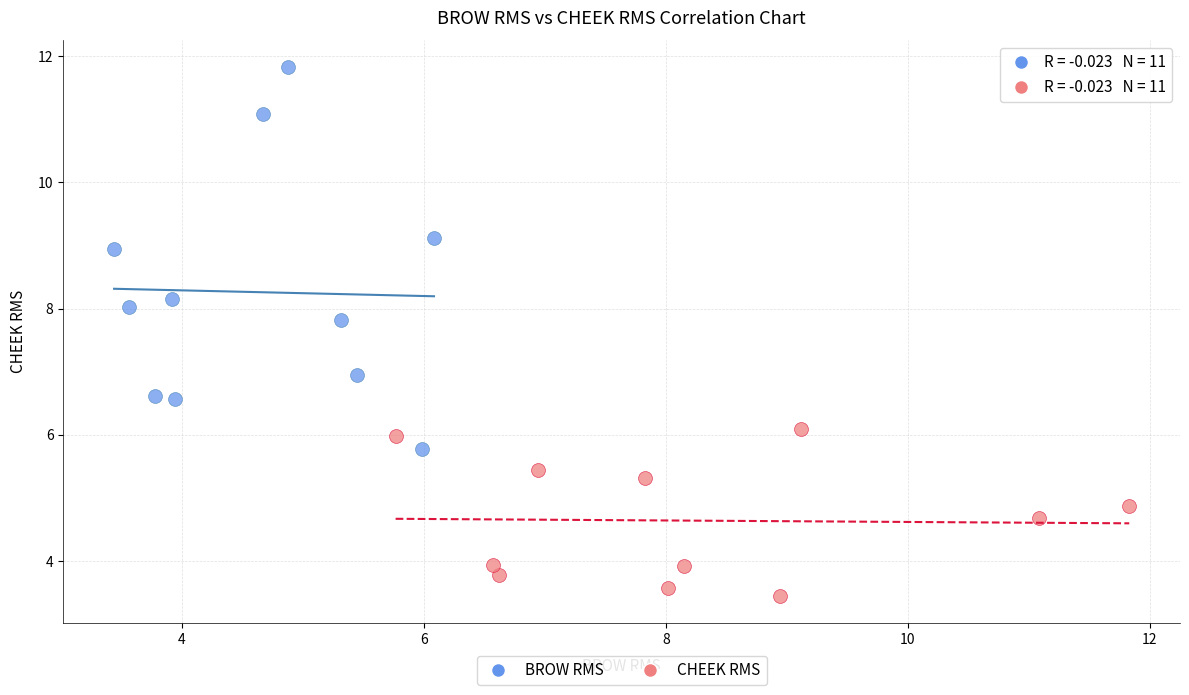

Which series has the largest Y range (max minus min)?

BROW RMS